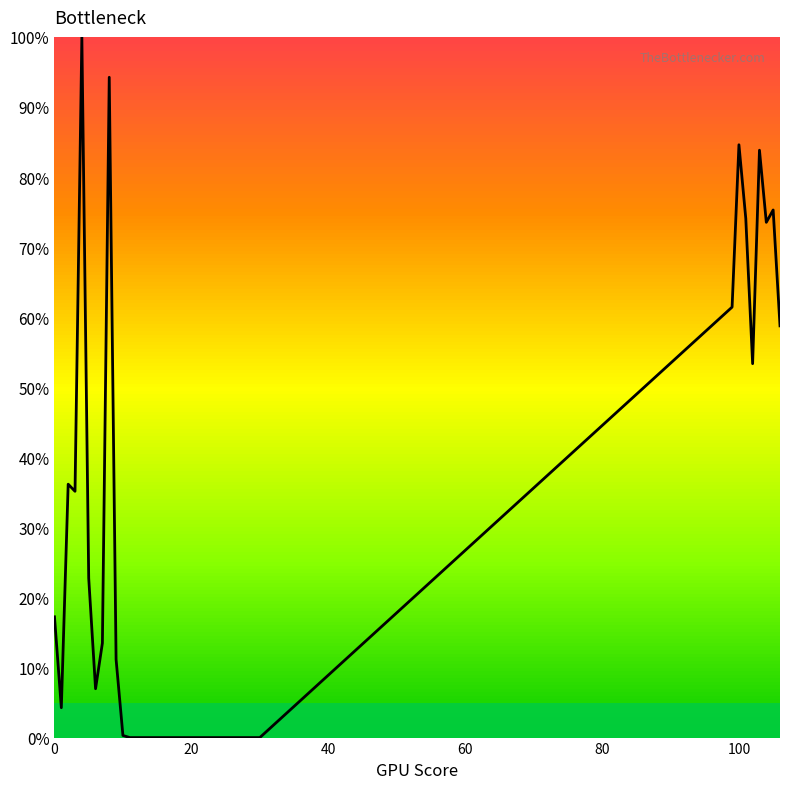

What is the difference between the maximum and minimum values?

1.0